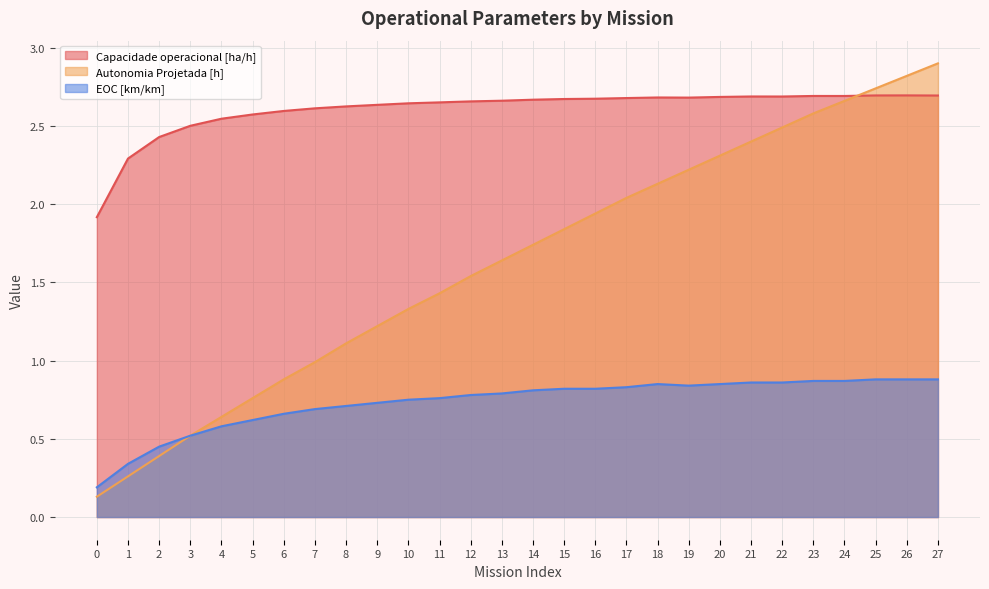

At how many categories does at least one series exceed 0?

28